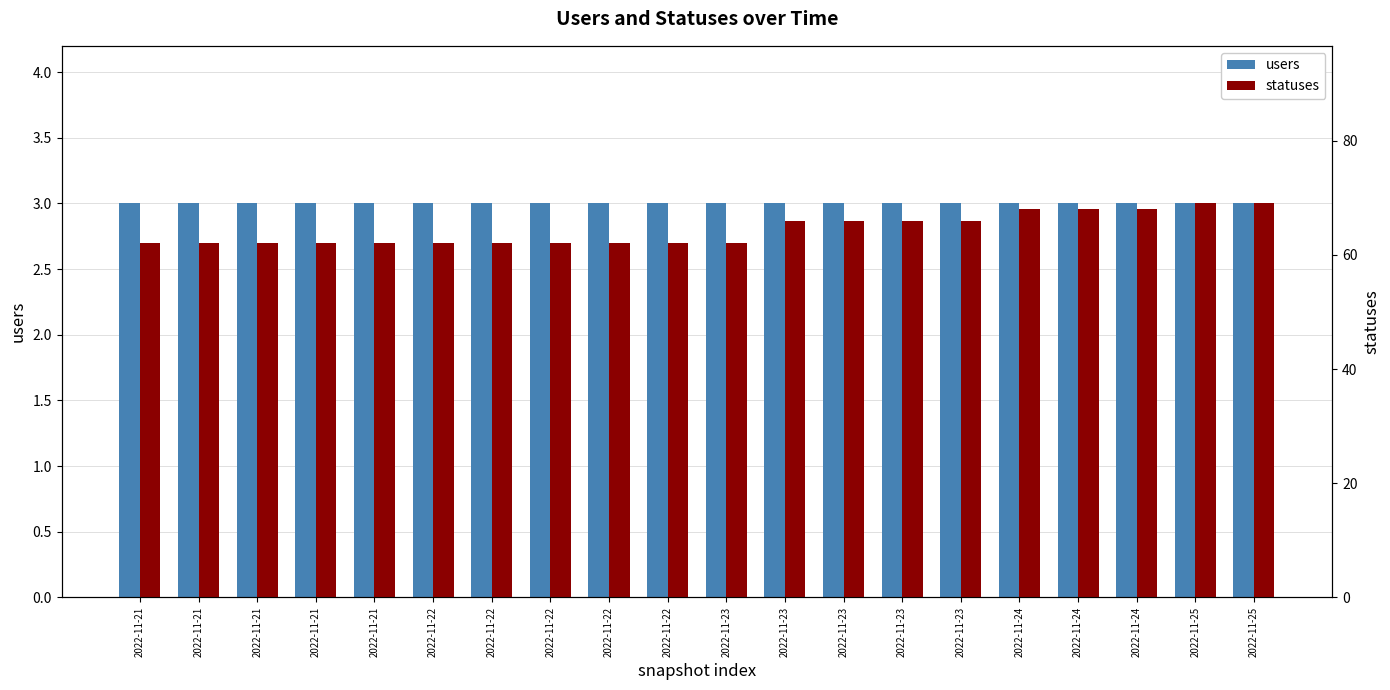

Rank the series by their maximum value, from highest to lowest.

statuses, users